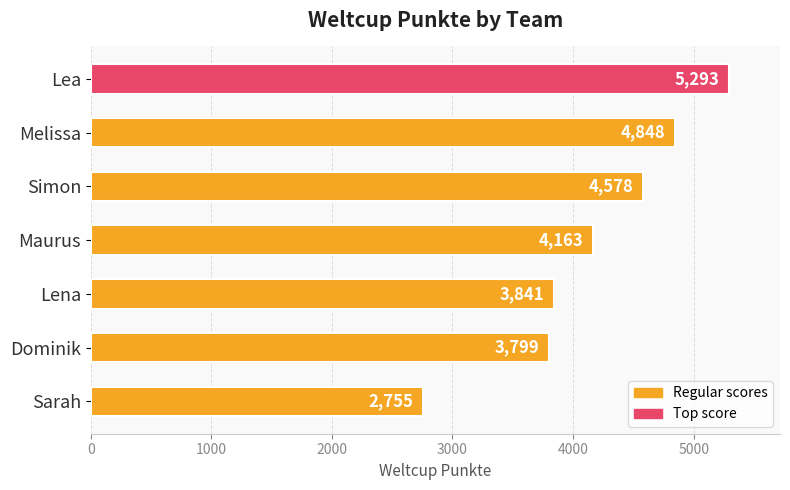

What is the change in value from Simon to Dominik?

-779